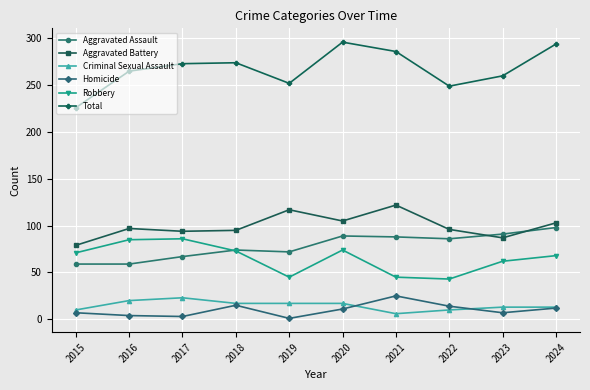

What is the sum of all Robbery values?

652